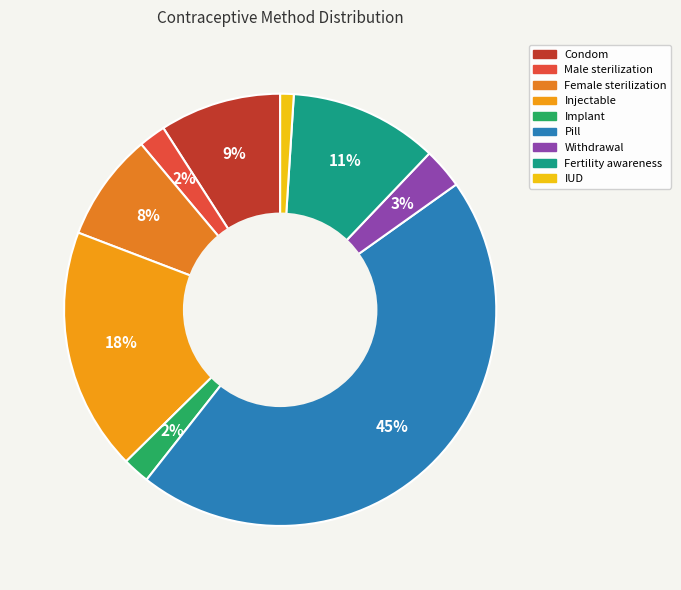

Does any single category account for the majority?

No